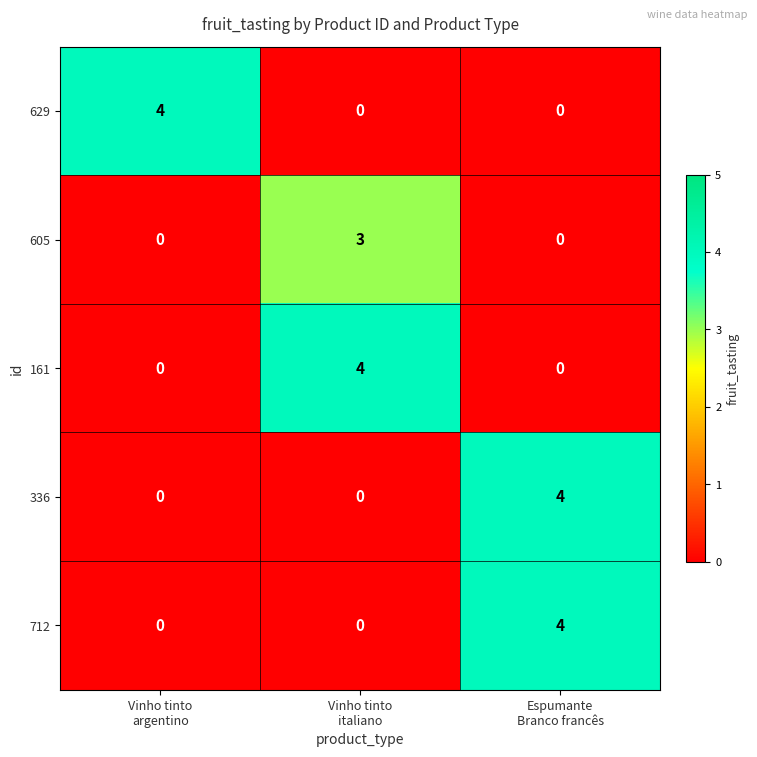

At how many categories does at least one series exceed 2?

3